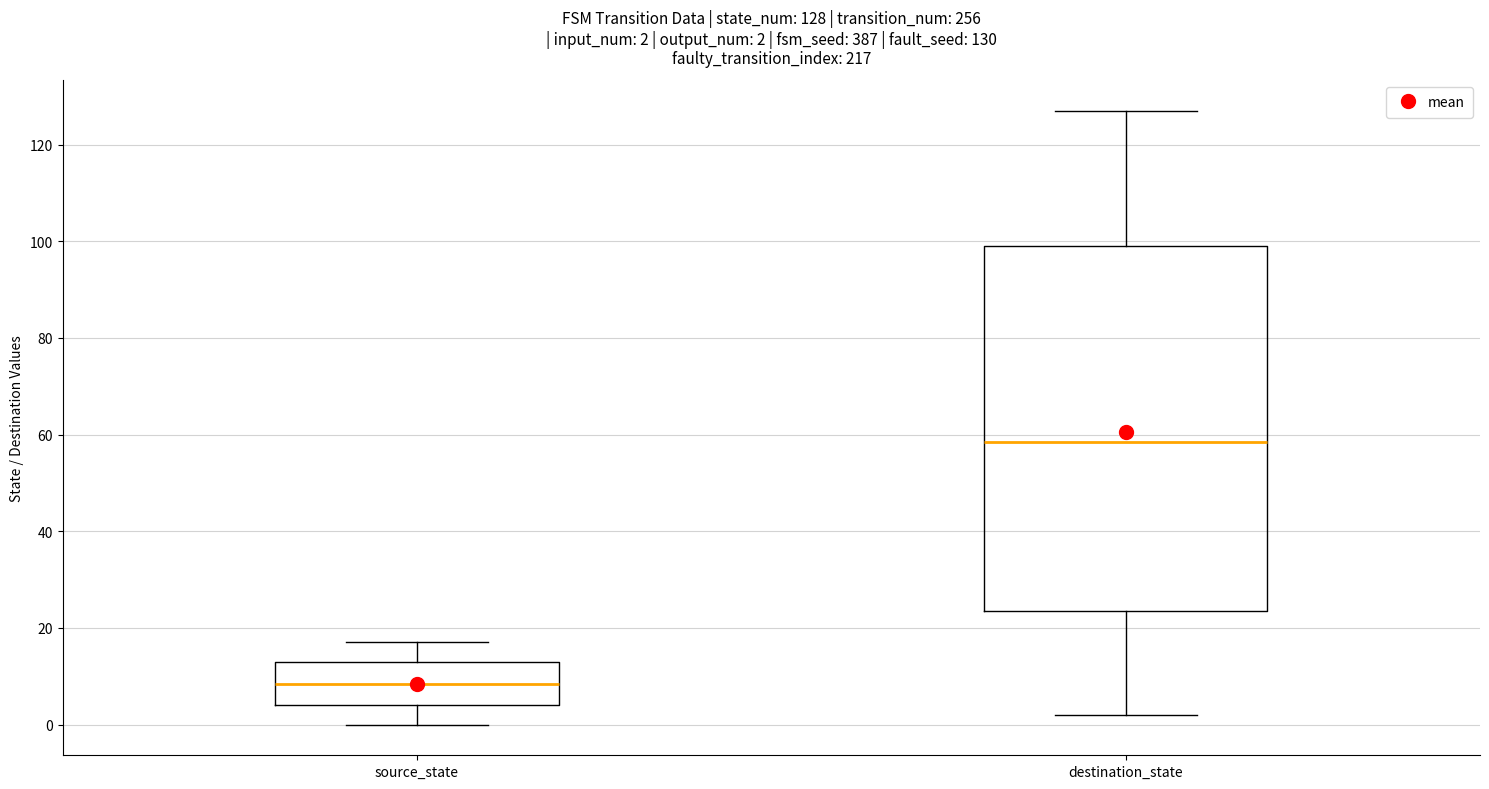

Comparing the boxes themselves (not the whiskers), which one is the tallest?

destination_state